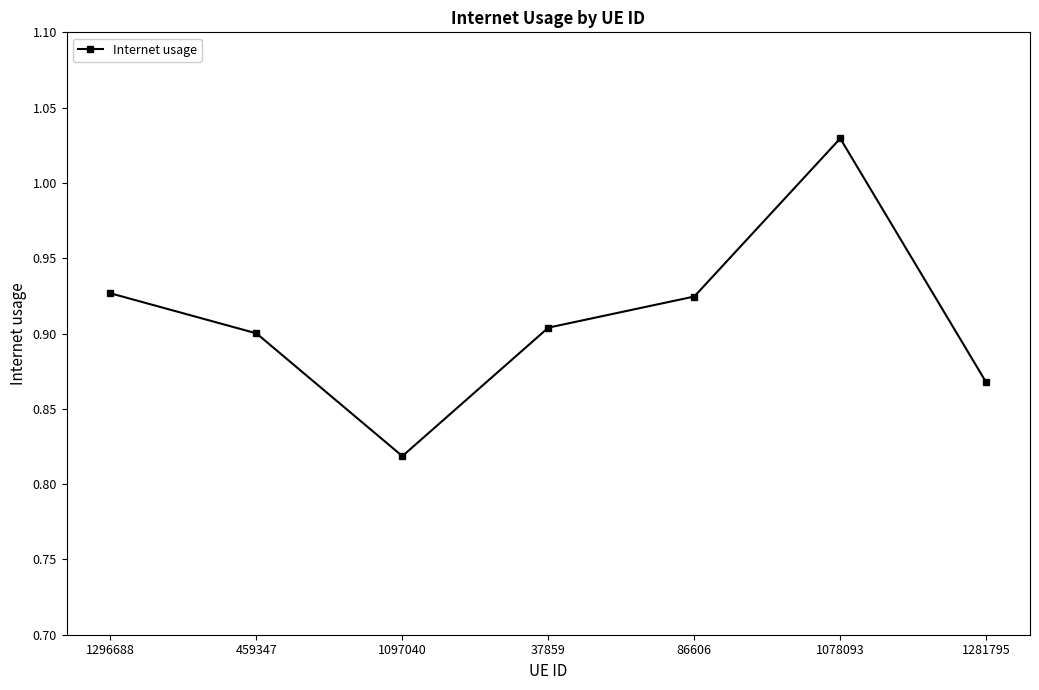

What is the sum of the values at 37859 and 1296688?

1.8